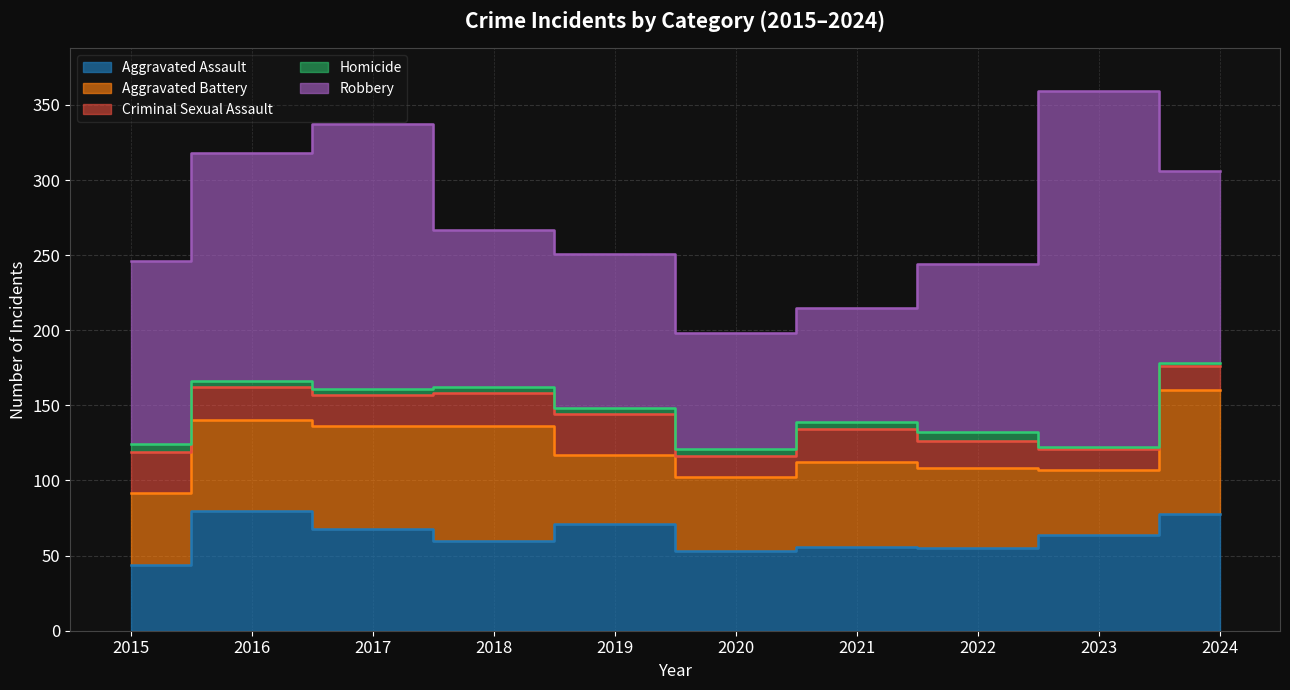

What is the value of the Homicide point at the 6th from the left?

5